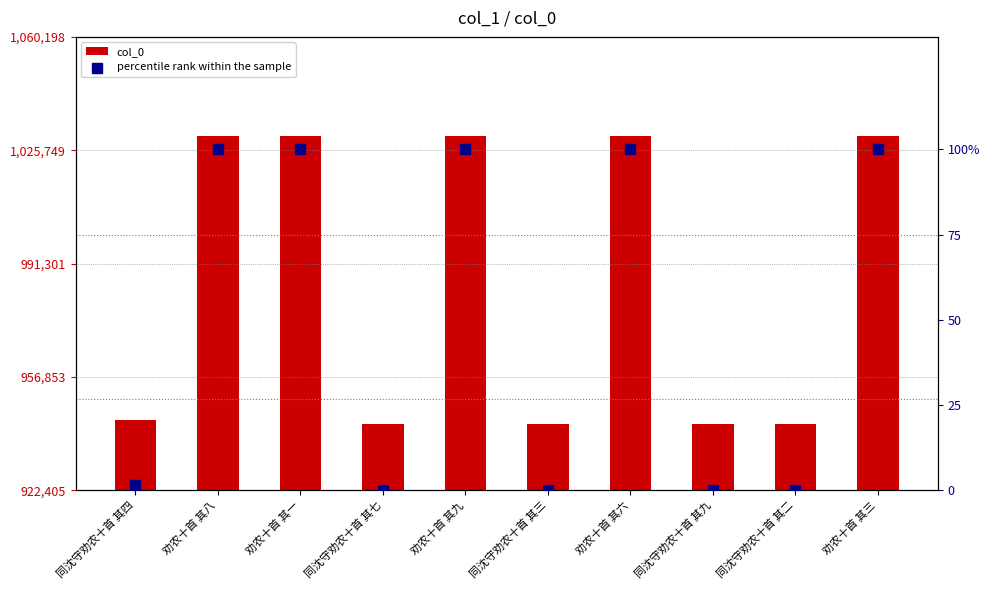

Which series reaches the minimum Y coordinate?

percentile rank within the sample